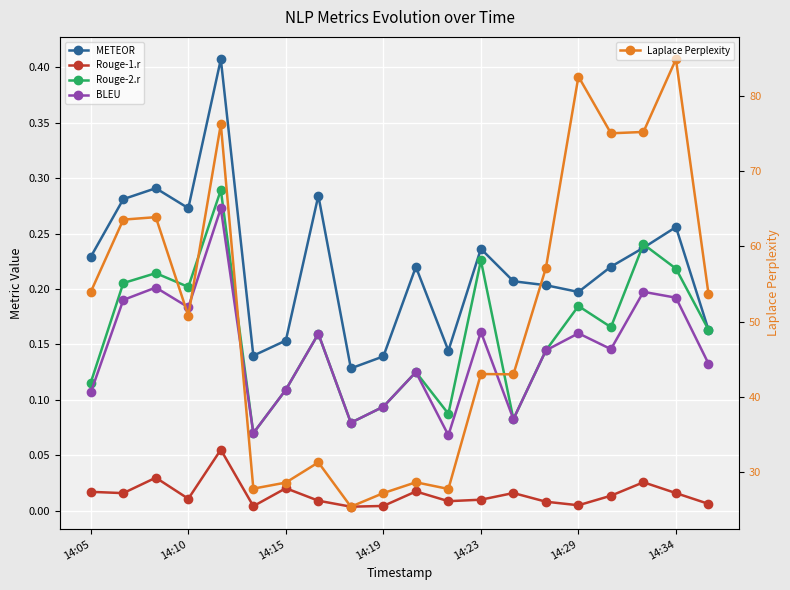

At how many categories does at least one series exceed 43?

12